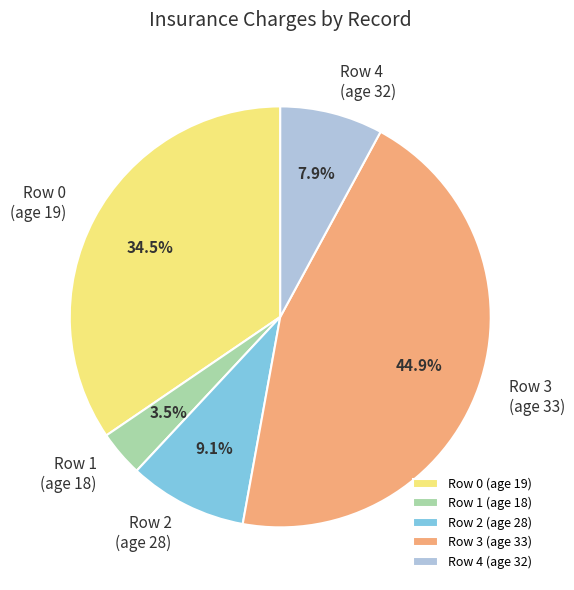

Which category has the biggest portion of the pie?

Row 3 (age 33)